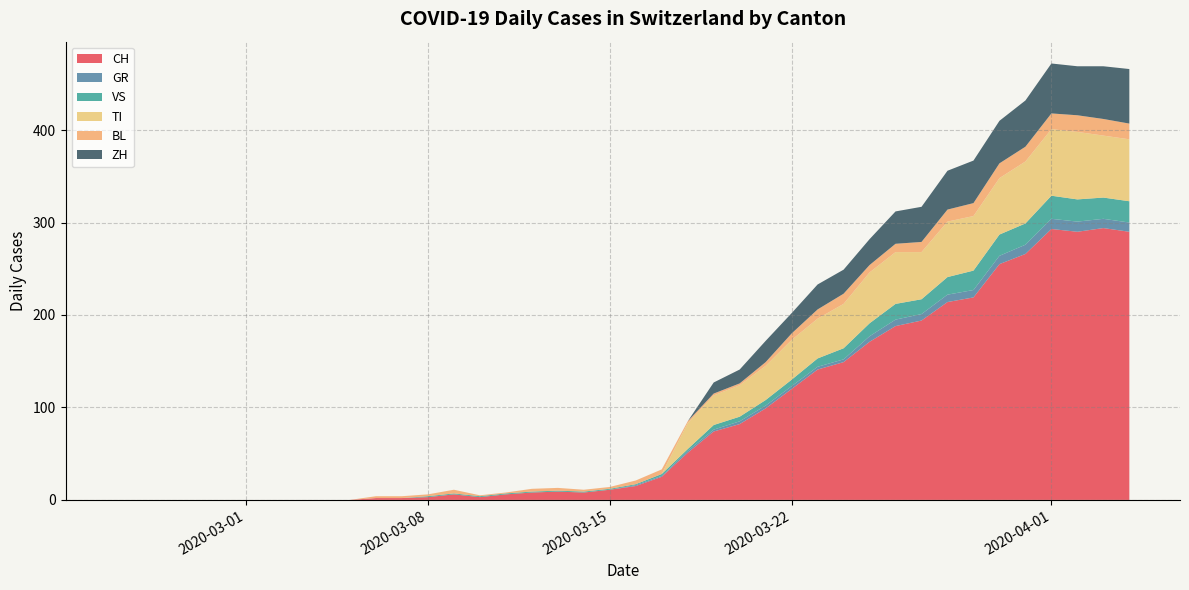

What is the highest value of the CH series?

294